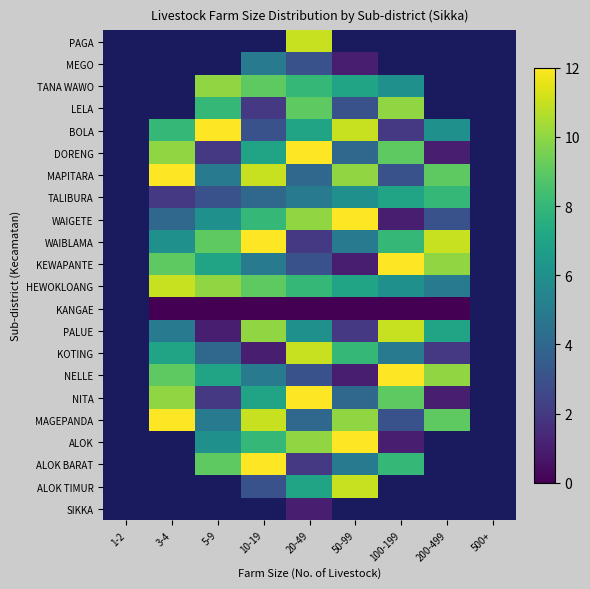

Reading left to right, extract all data points from this chart.

PAGA: 1-2=10	3-4=7	5-9=4	10-19=1	20-49=11	50-99=8	100-199=5	200-499=2	500+=12
MEGO: 1-2=11	3-4=9	5-9=7	10-19=5	20-49=3	50-99=1	100-199=12	200-499=10	500+=8
TANA WAWO: 1-2=12	3-4=11	5-9=10	10-19=9	20-49=8	50-99=7	100-199=6	200-499=5	500+=4
LELA: 1-2=7	3-4=1	5-9=8	10-19=2	20-49=9	50-99=3	100-199=10	200-499=4	500+=11
BOLA: 1-2=4	3-4=8	5-9=12	10-19=3	20-49=7	50-99=11	100-199=2	200-499=6	500+=10
DORENG: 1-2=5	3-4=10	5-9=2	10-19=7	20-49=12	50-99=4	100-199=9	200-499=1	500+=6
MAPITARA: 1-2=6	3-4=12	5-9=5	10-19=11	20-49=4	50-99=10	100-199=3	200-499=9	500+=2
TALIBURA: 1-2=1	3-4=2	5-9=3	10-19=4	20-49=5	50-99=6	100-199=7	200-499=8	500+=9
WAIGETE: 1-2=2	3-4=4	5-9=6	10-19=8	20-49=10	50-99=12	100-199=1	200-499=3	500+=5
WAIBLAMA: 1-2=3	3-4=6	5-9=9	10-19=12	20-49=2	50-99=5	100-199=8	200-499=11	500+=1
KEWAPANTE: 1-2=11	3-4=9	5-9=7	10-19=5	20-49=3	50-99=1	100-199=12	200-499=10	500+=8
HEWOKLOANG: 1-2=12	3-4=11	5-9=10	10-19=9	20-49=8	50-99=7	100-199=6	200-499=5	500+=4
KANGAE: 1-2=0	3-4=0	5-9=0	10-19=0	20-49=0	50-99=0	100-199=0	200-499=0	500+=0
PALUE: 1-2=9	3-4=5	5-9=1	10-19=10	20-49=6	50-99=2	100-199=11	200-499=7	500+=3
KOTING: 1-2=10	3-4=7	5-9=4	10-19=1	20-49=11	50-99=8	100-199=5	200-499=2	500+=12
NELLE: 1-2=11	3-4=9	5-9=7	10-19=5	20-49=3	50-99=1	100-199=12	200-499=10	500+=8
NITA: 1-2=5	3-4=10	5-9=2	10-19=7	20-49=12	50-99=4	100-199=9	200-499=1	500+=6
MAGEPANDA: 1-2=6	3-4=12	5-9=5	10-19=11	20-49=4	50-99=10	100-199=3	200-499=9	500+=2
ALOK: 1-2=2	3-4=4	5-9=6	10-19=8	20-49=10	50-99=12	100-199=1	200-499=3	500+=5
ALOK BARAT: 1-2=3	3-4=6	5-9=9	10-19=12	20-49=2	50-99=5	100-199=8	200-499=11	500+=1
ALOK TIMUR: 1-2=4	3-4=8	5-9=12	10-19=3	20-49=7	50-99=11	100-199=2	200-499=6	500+=10
SIKKA: 1-2=8	3-4=3	5-9=11	10-19=6	20-49=1	50-99=9	100-199=4	200-499=12	500+=7